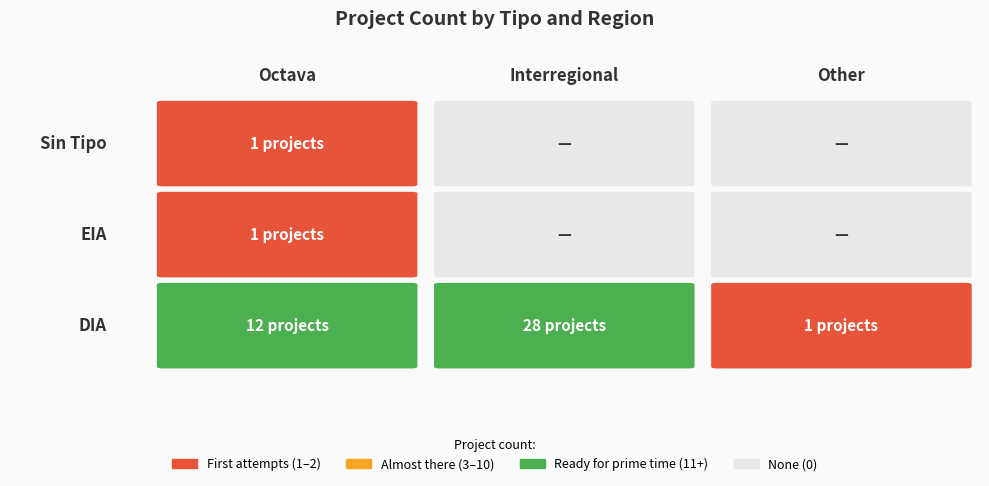

What is the spread (max minus min) of values at Other?

1